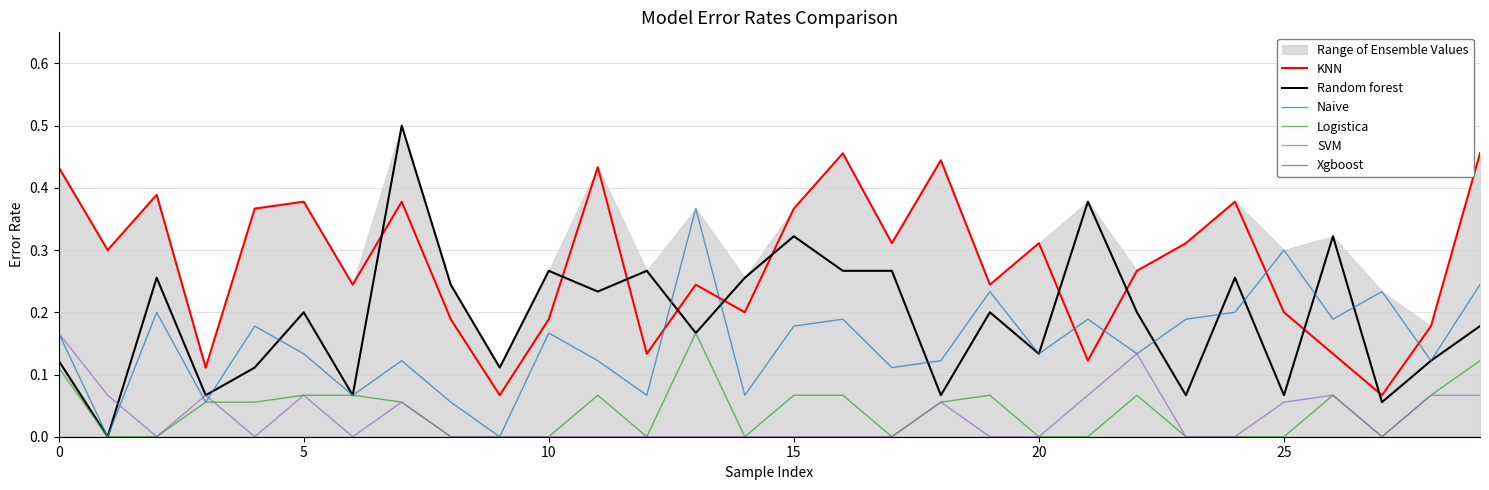

Reading left to right, list all the values displayed in this chart.

KNN: 0.4	0.3	0.4	0.1	0.4	0.4	0.2	0.4	0.2	0.1	0.2	0.4	0.1	0.2	0.2	0.4	0.5	0.3	0.4	0.2	0.3	0.1	0.3	0.3	0.4	0.2	0.1	0.1	0.2	0.5
Random forest: 0.1	0.0	0.3	0.1	0.1	0.2	0.1	0.5	0.2	0.1	0.3	0.2	0.3	0.2	0.3	0.3	0.3	0.3	0.1	0.2	0.1	0.4	0.2	0.1	0.3	0.1	0.3	0.1	0.1	0.2
Naive: 0.2	0.0	0.2	0.1	0.2	0.1	0.1	0.1	0.1	0.0	0.2	0.1	0.1	0.4	0.1	0.2	0.2	0.1	0.1	0.2	0.1	0.2	0.1	0.2	0.2	0.3	0.2	0.2	0.1	0.2
Logistica: 0.1	0.0	0.0	0.1	0.1	0.1	0.1	0.1	0.0	0.0	0.0	0.1	0.0	0.2	0.0	0.1	0.1	0.0	0.1	0.1	0.0	0.0	0.1	0.0	0.0	0.0	0.1	0.0	0.1	0.1
SVM: 0.2	0.1	0.0	0.1	0.0	0.1	0.0	0.1	0.0	0.0	0.0	0.0	0.0	0.0	0.0	0.0	0.0	0.0	0.1	0.0	0.0	0.1	0.1	0.0	0.0	0.1	0.1	0.0	0.1	0.1
Xgboost: 0.0	0.0	0.0	0.0	0.0	0.0	0.0	0.0	0.0	0.0	0.0	0.0	0.0	0.0	0.0	0.0	0.0	0.0	0.0	0.0	0.0	0.0	0.0	0.0	0.0	0.0	0.0	0.0	0.0	0.0